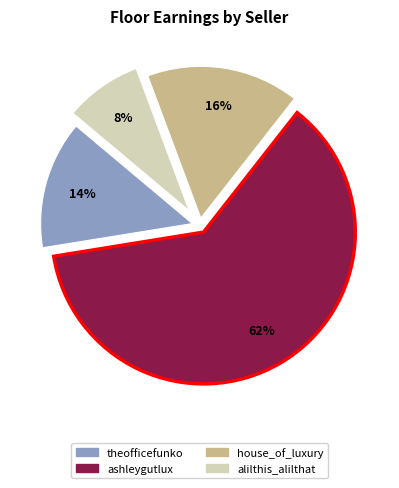

Which category accounts for the majority?

ashleygutlux